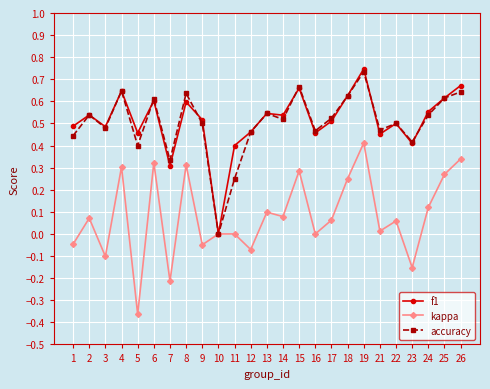

Between 1 and 25, which series saw the biggest shift?

kappa